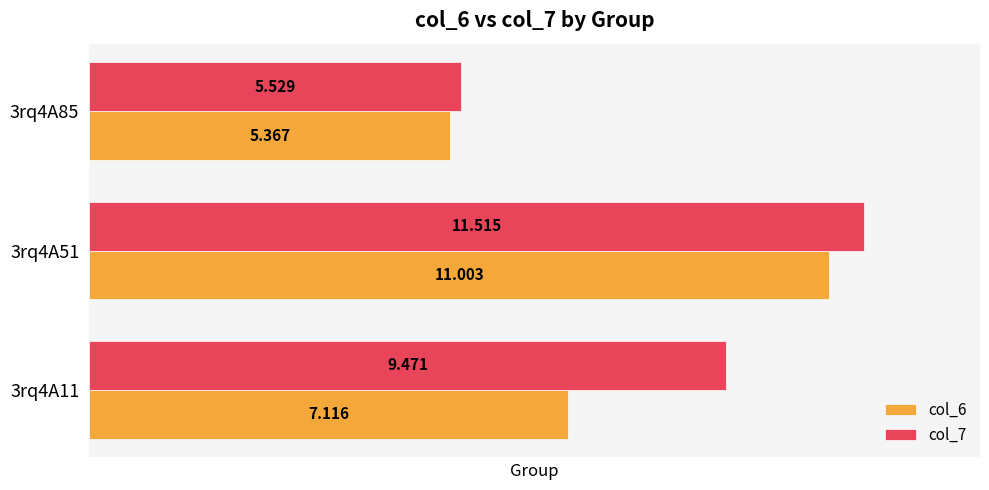

At how many categories does at least one series exceed 8?

2